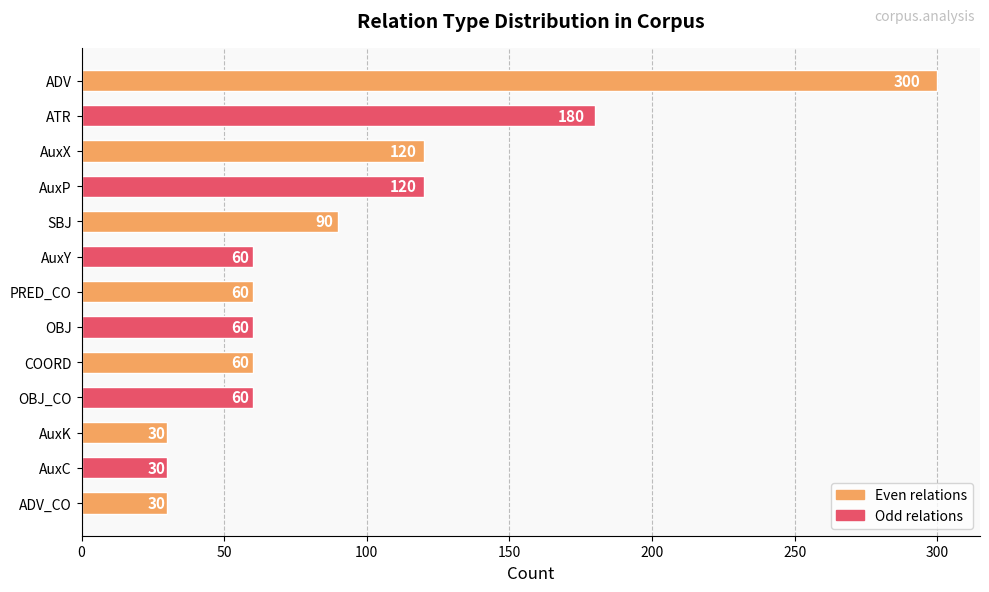

At which label is the value closest to 165?

ATR